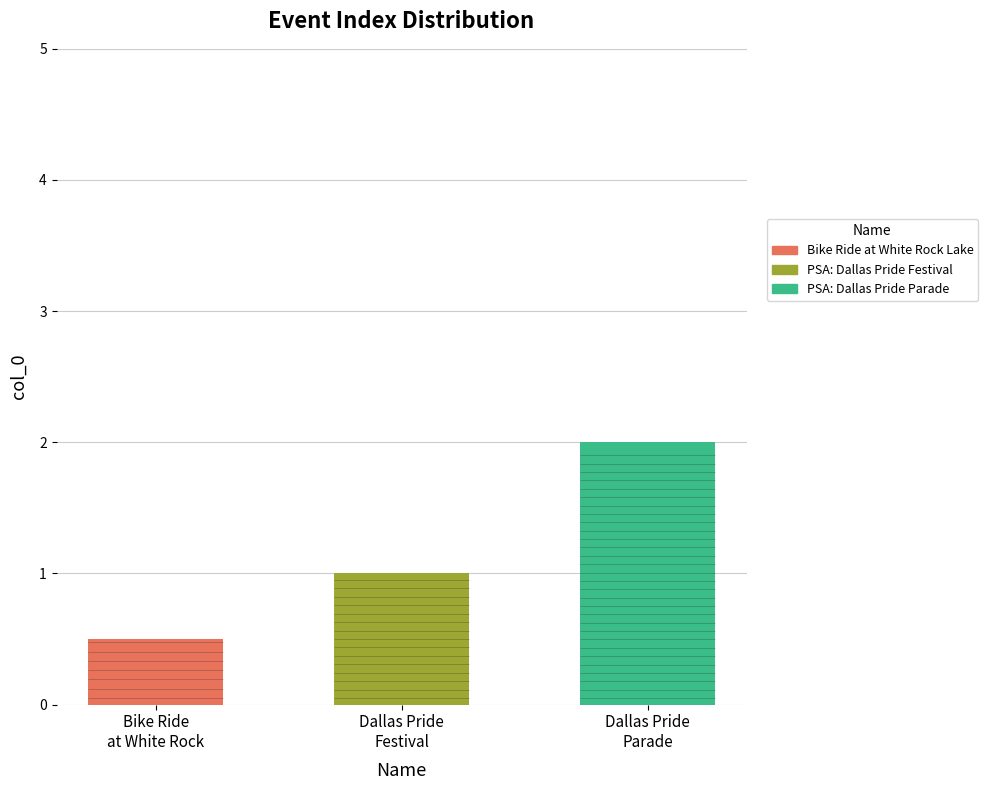

What is the value of the 3rd bar from the left?

2